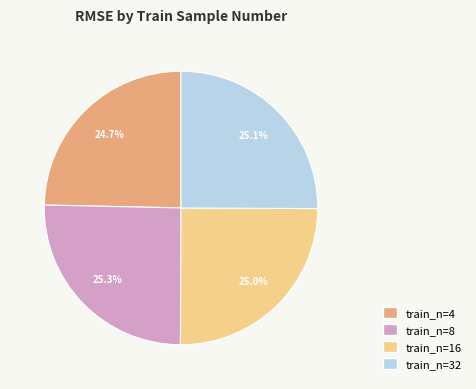

Does any single category account for the majority?

No